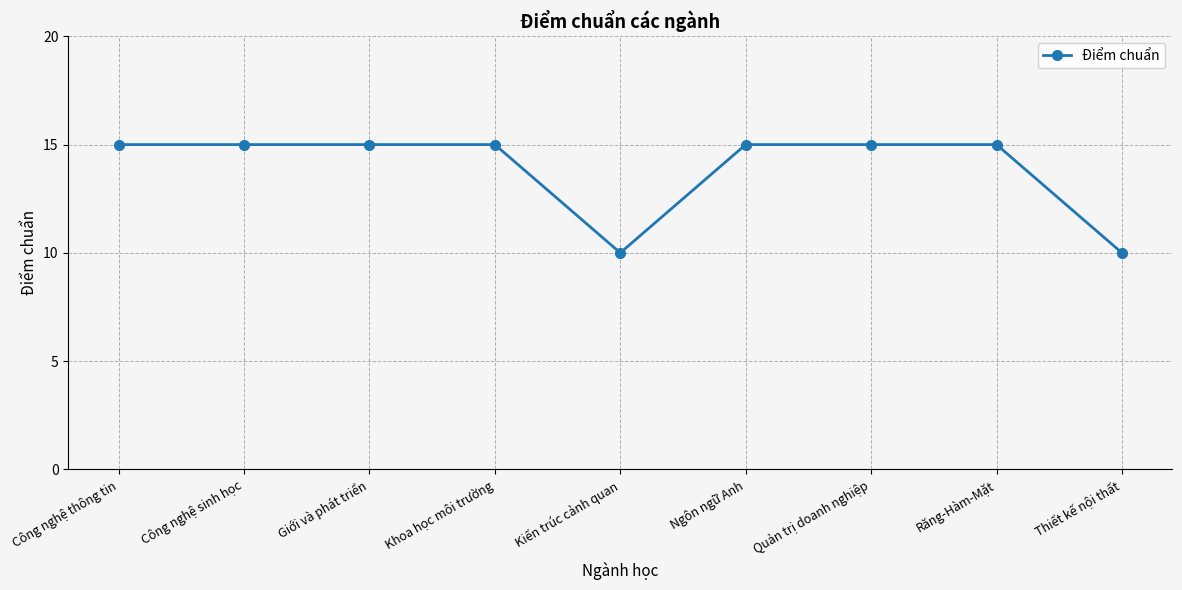

What is the average value?

14